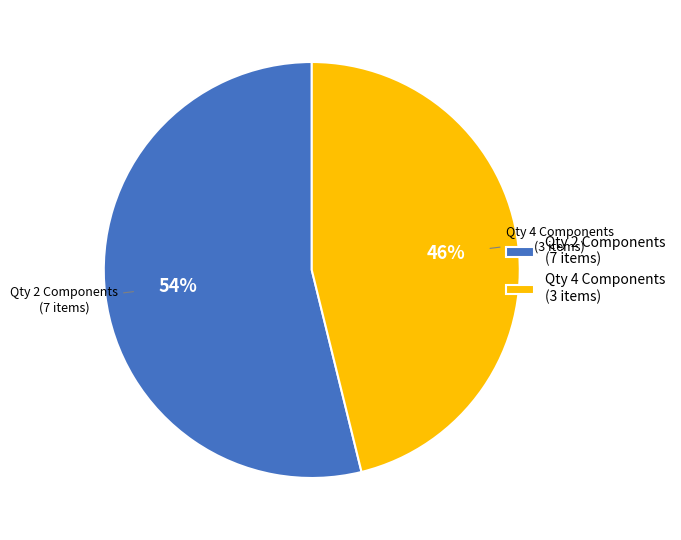

Is there any slice that represents more than half of the pie?

Yes